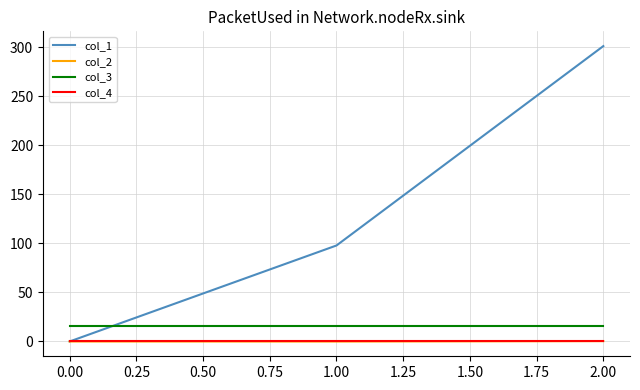

Which series has the widest spread of values?

col_1